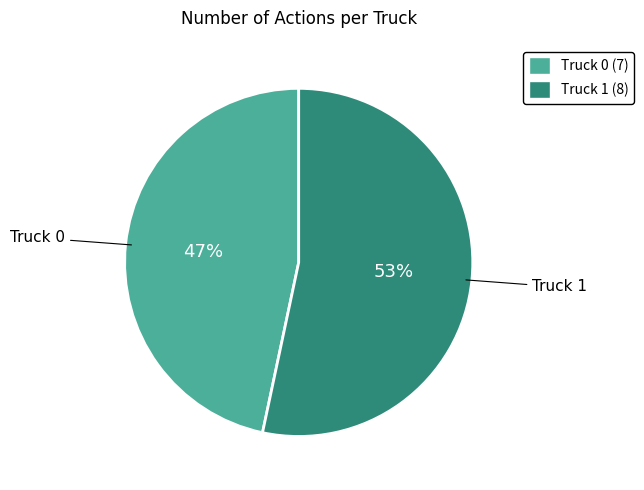

Count the number of slices in the pie.

2